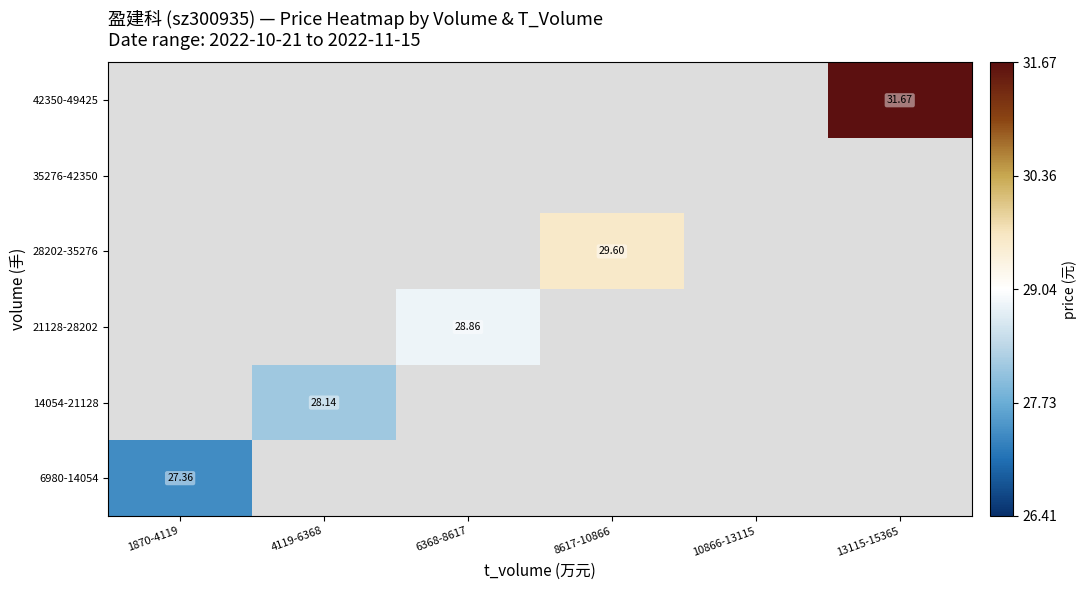

What is the greatest value displayed?

31.7